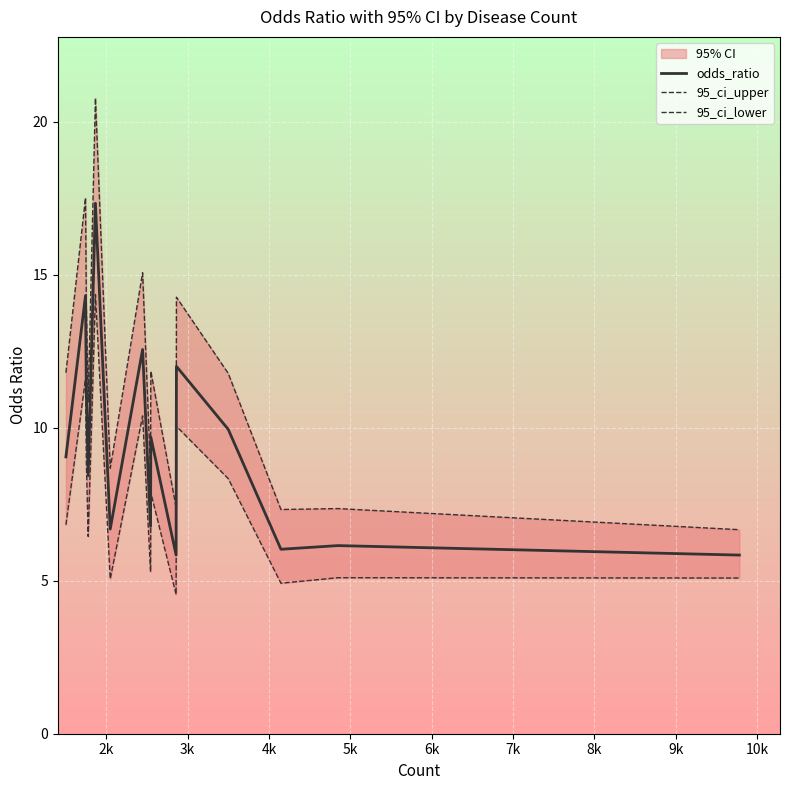

What is the maximum value for odds_ratio?

17.3